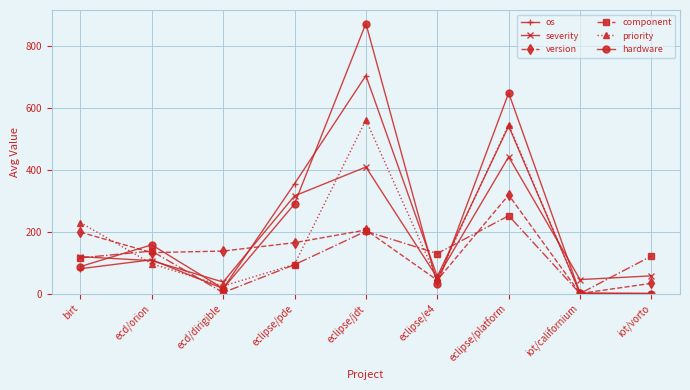

True or false: hardware has more than 1 interior local peaks.

True